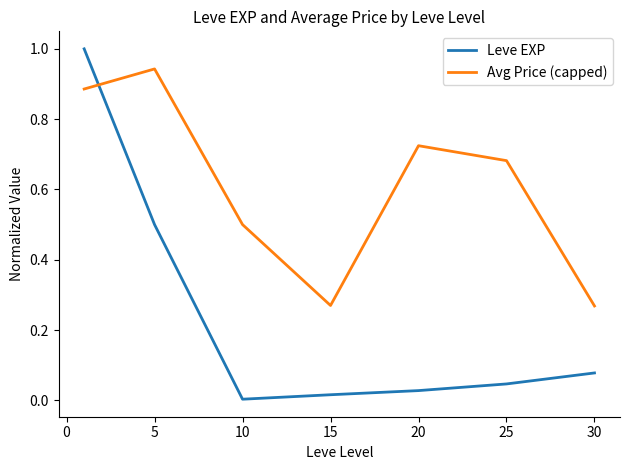

Which series has the largest range (max minus min)?

Leve EXP